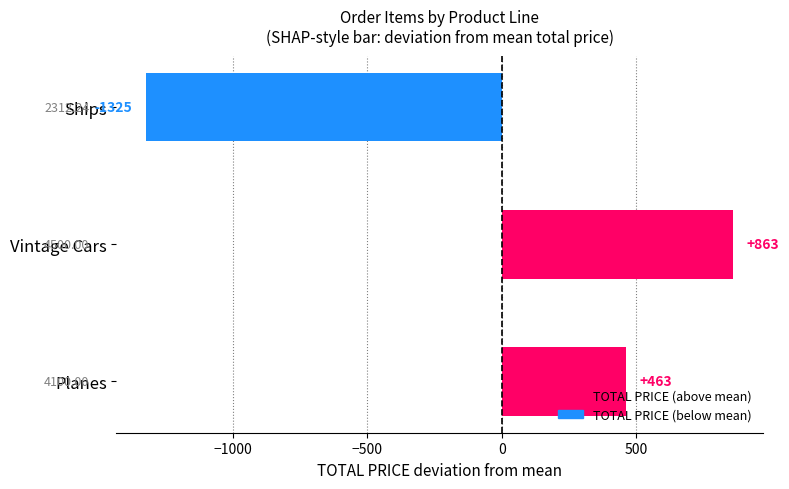

Where is the data nearest to the value -231?

Planes